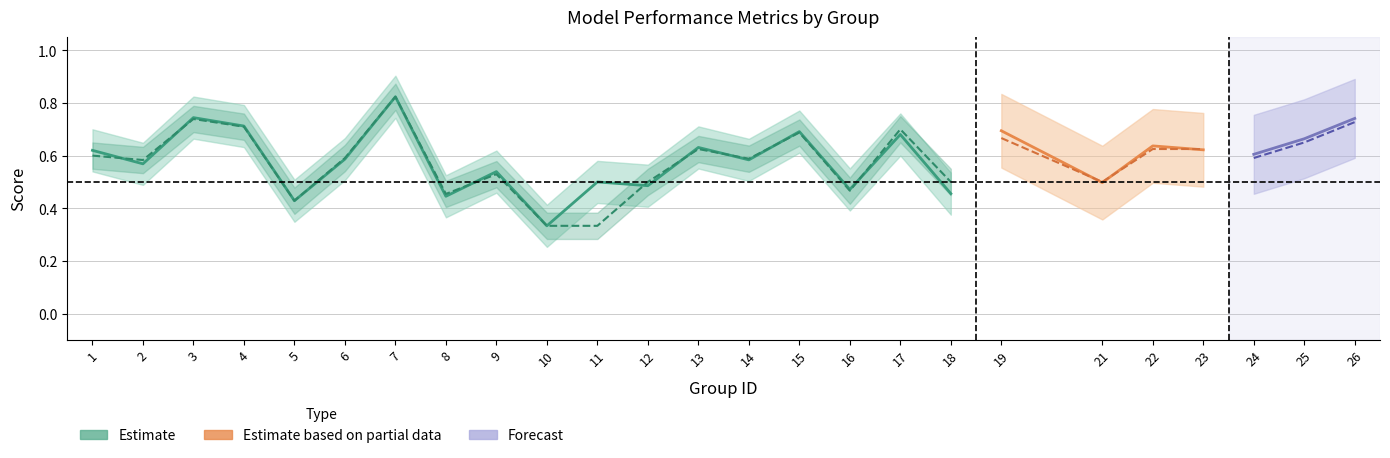

In f1, how many points are higher than both neighbors (excluding endpoints)?

9